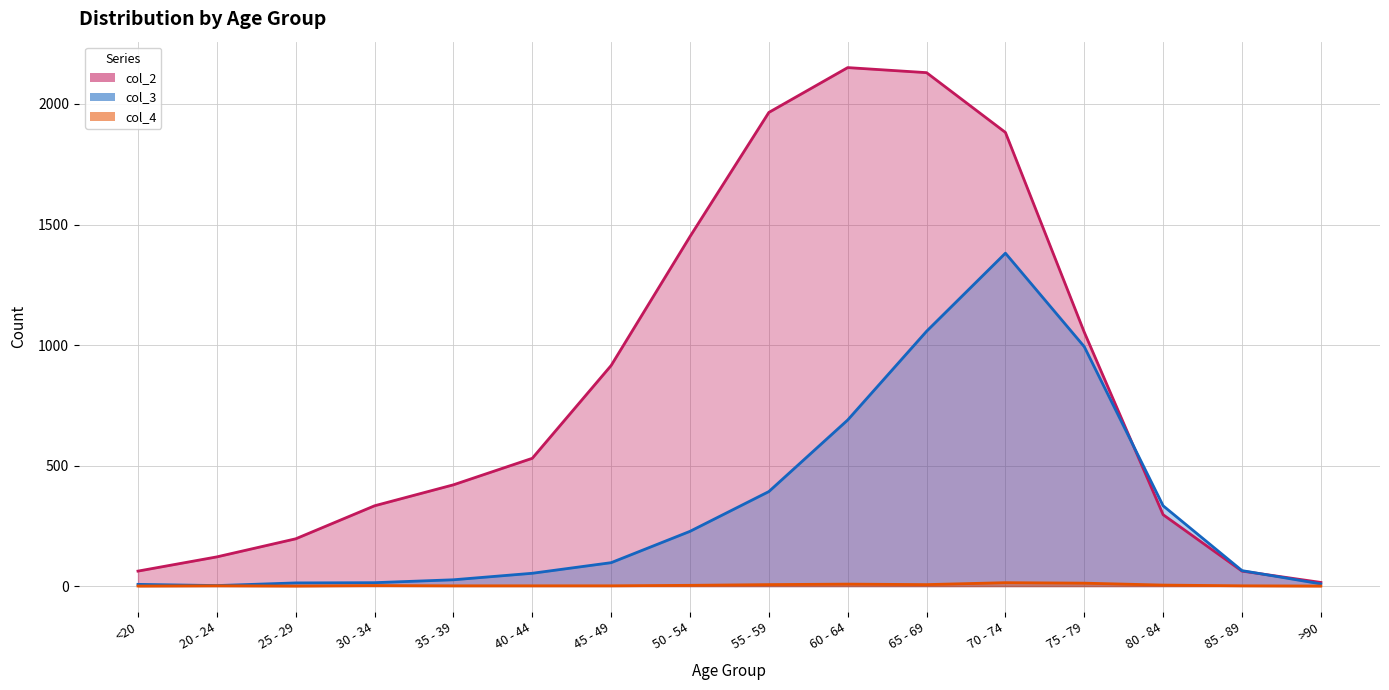

How many values in col_4 are above zero?

13